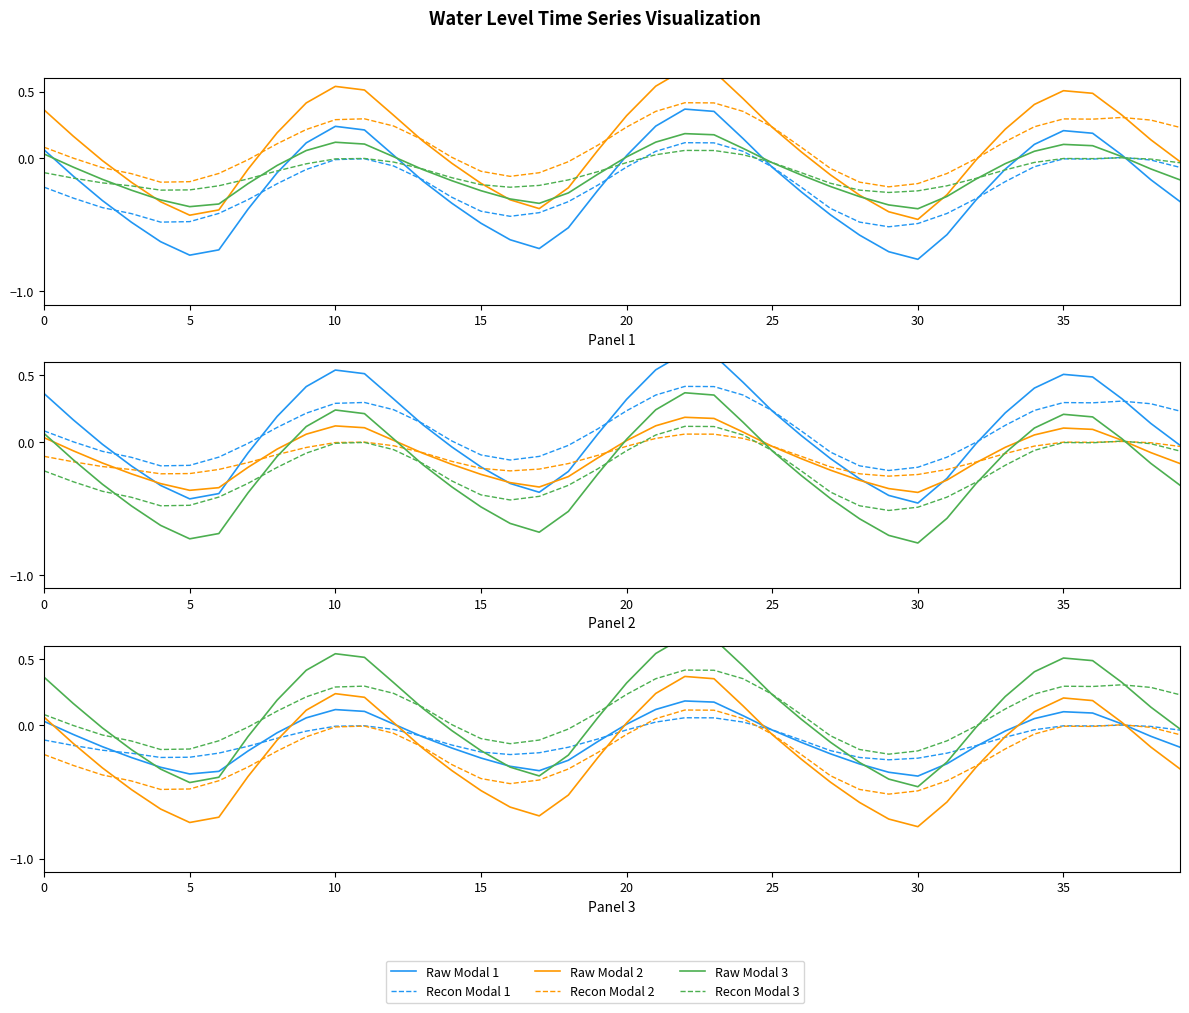

Which series has the widest spread of values?

Raw Modal 2